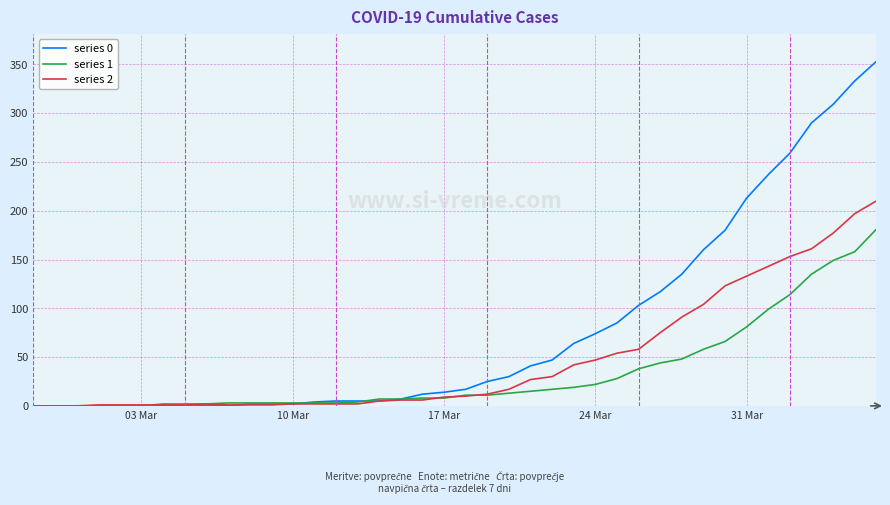

What is the greatest value displayed?

353